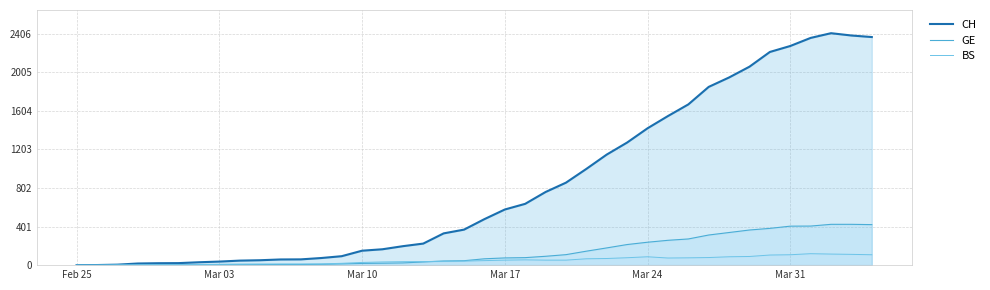

True or false: BS_line and GE_line intersect in this chart.

True